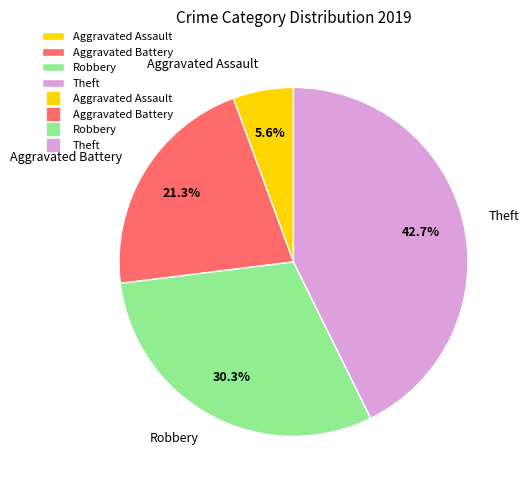

What portion of the pie excludes Aggravated Battery?

78.7%